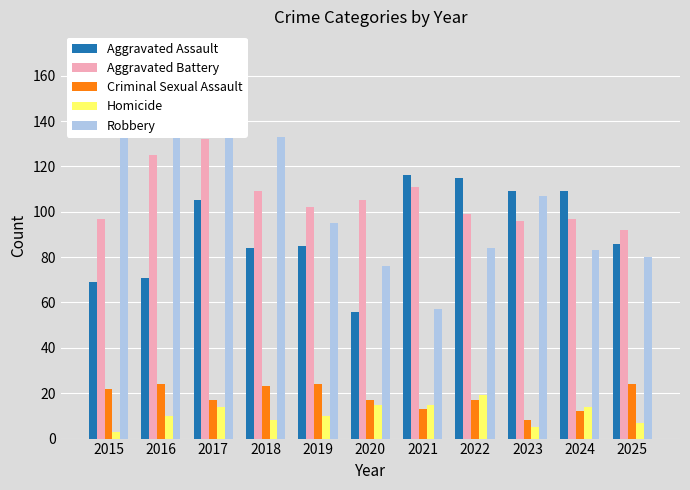

The Aggravated Assault series shows 125 at 2016. True or false?

False